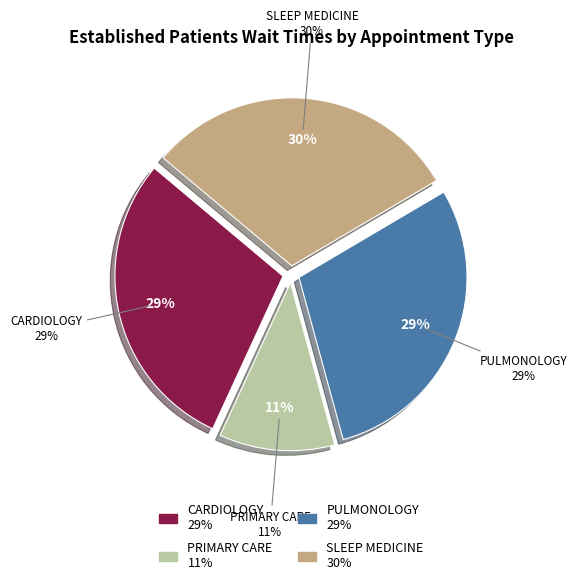

To the nearest percent, what is the average slice percentage?

25%